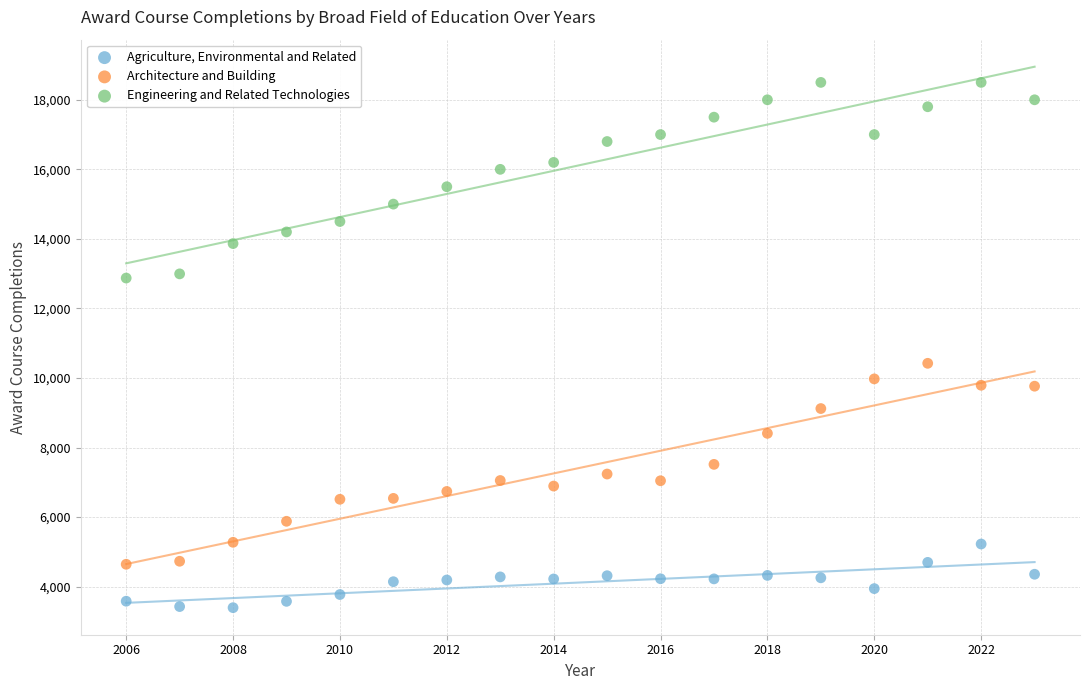

What are all the series names shown in the legend?

Agriculture, Environmental and Related, Architecture and Building, Engineering and Related Technologies